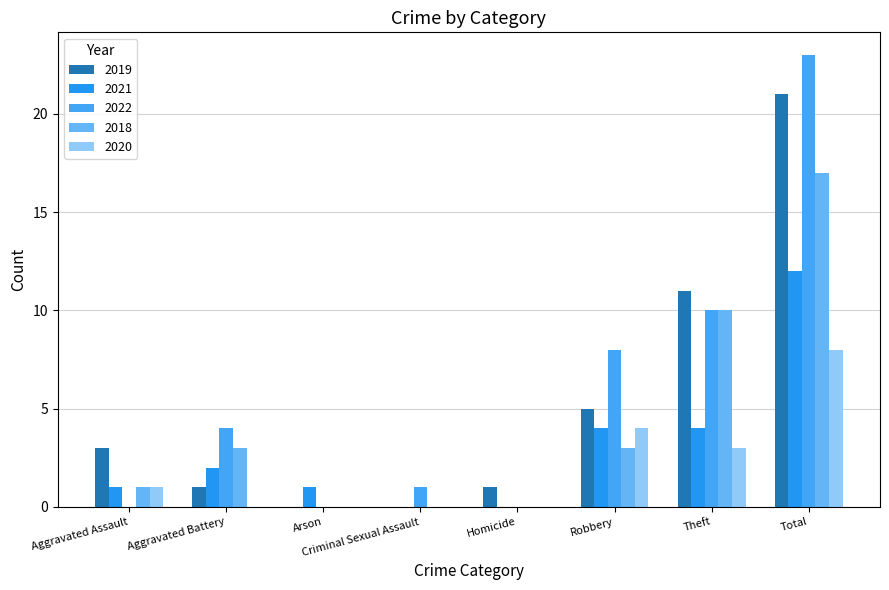

Are the bars horizontal?

No